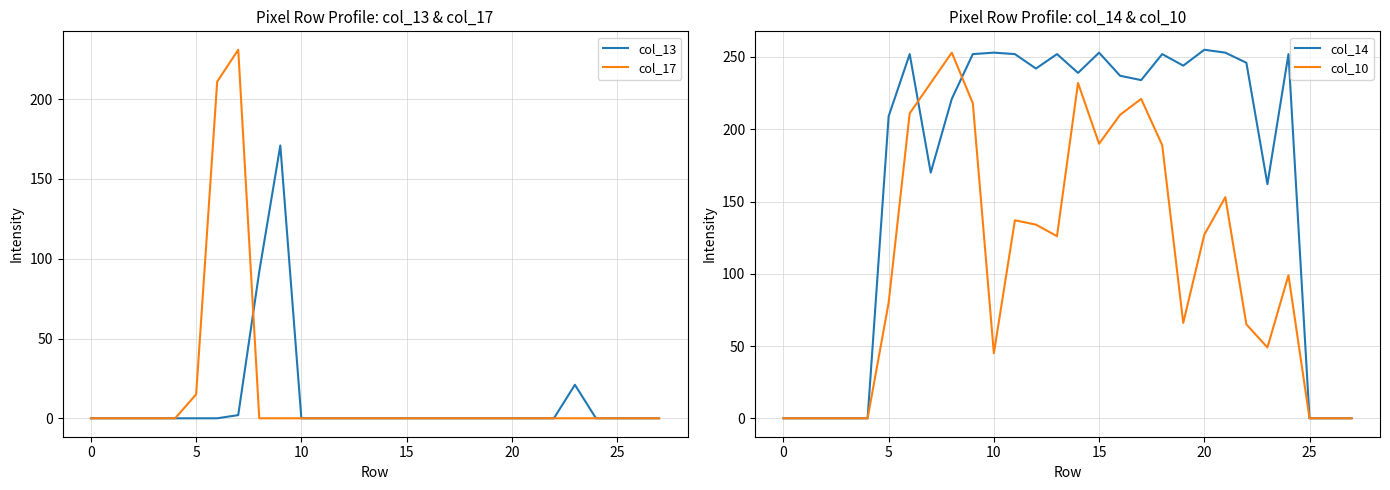

The value of col_10 at 24 is 51. True or false?

False